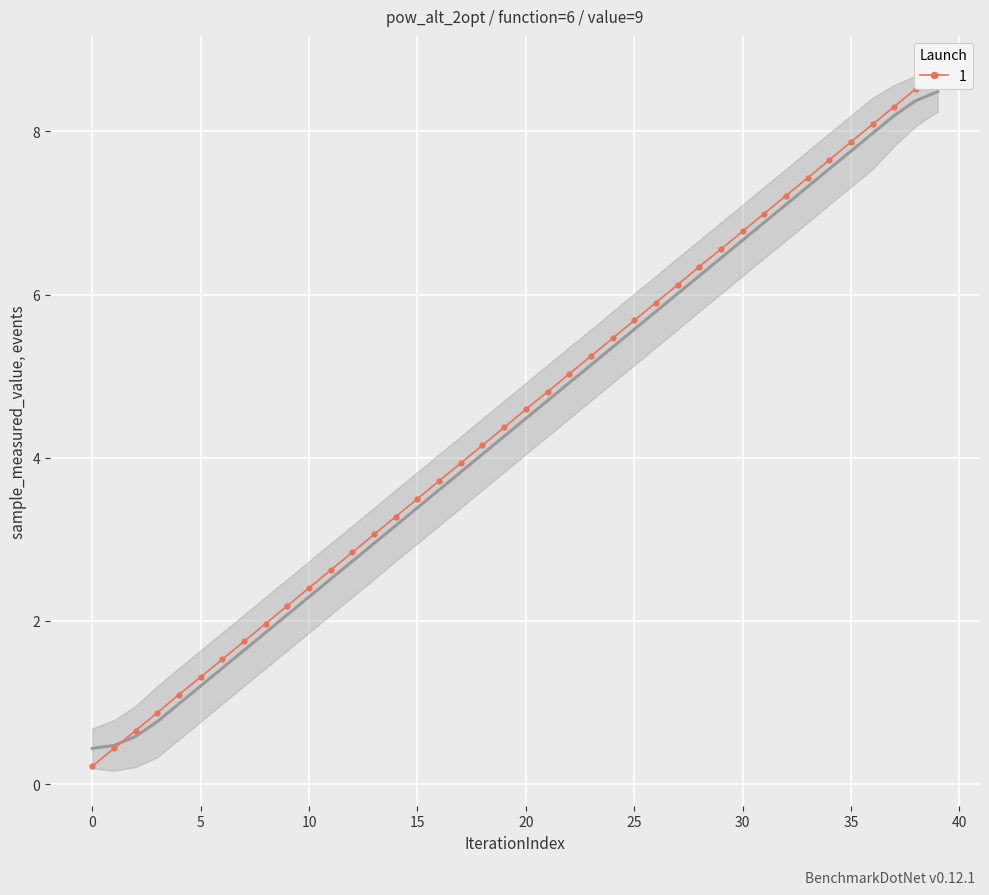

What is the average value?

4.5